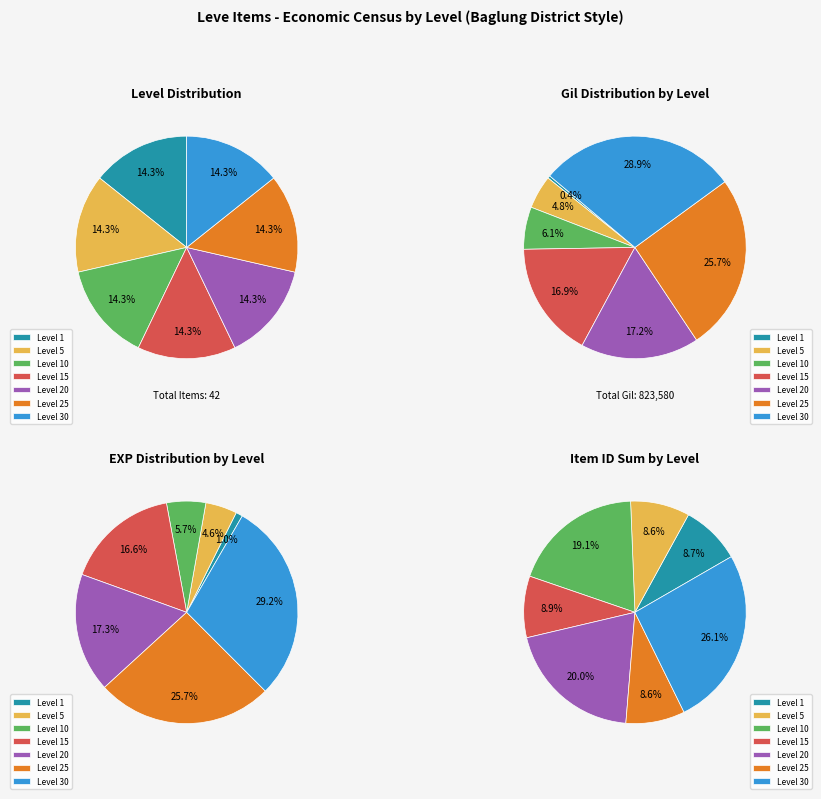

Count the number of slices in the pie.

7